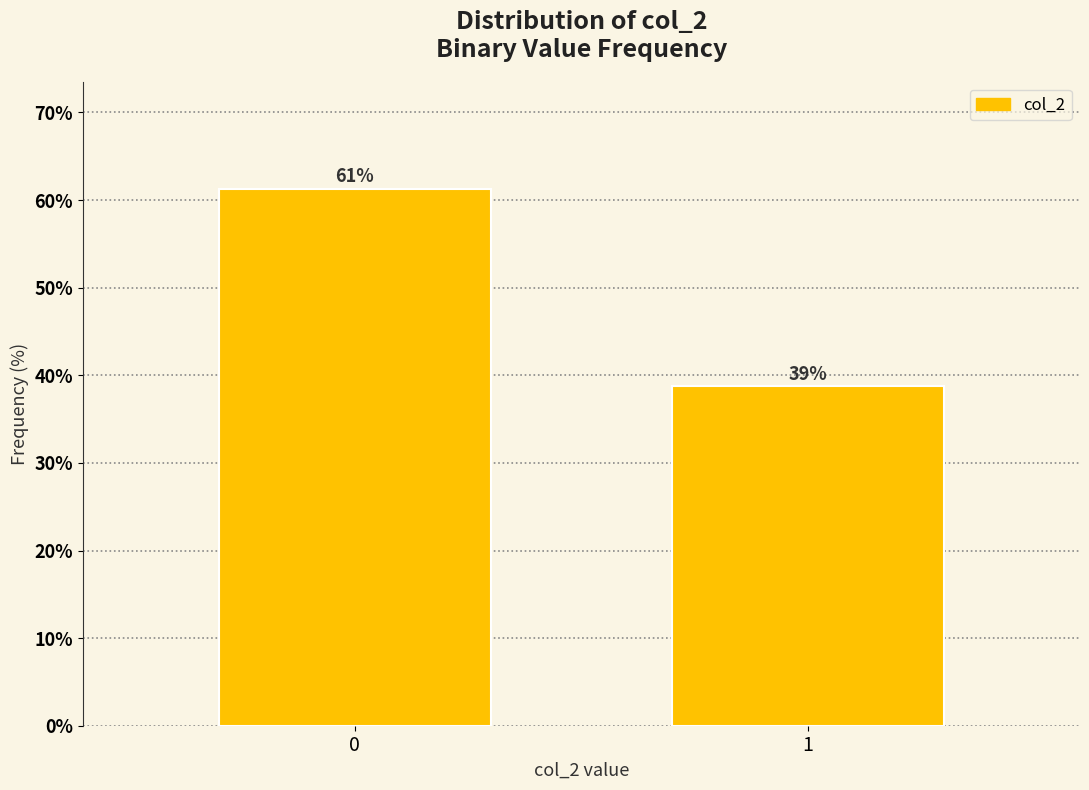

What is the approximate value at 1?

38.8